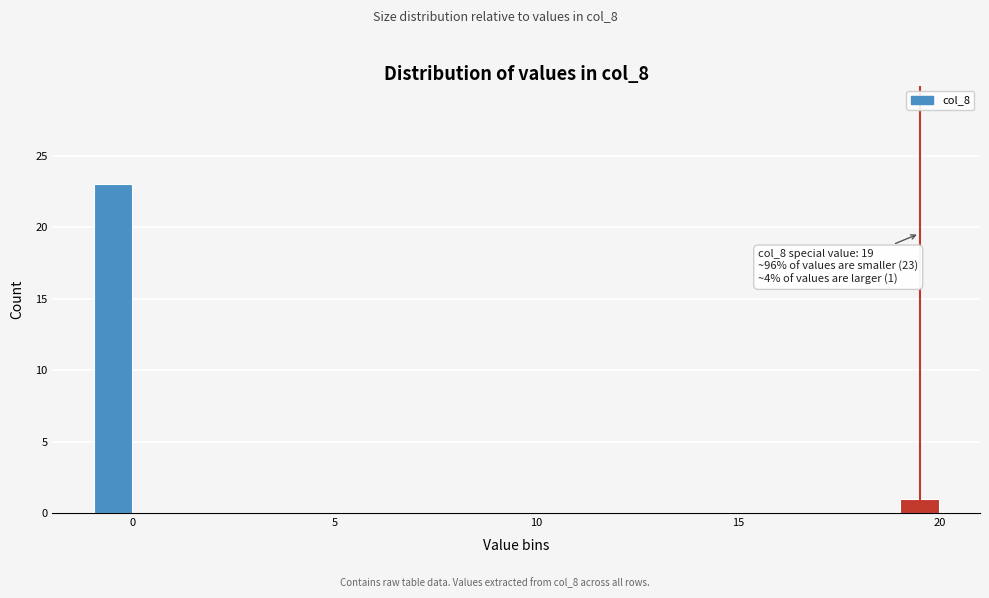

Around what value on the x-axis is the tallest bar? Give the approximate position of its centre, as read against the axis.

-0.5